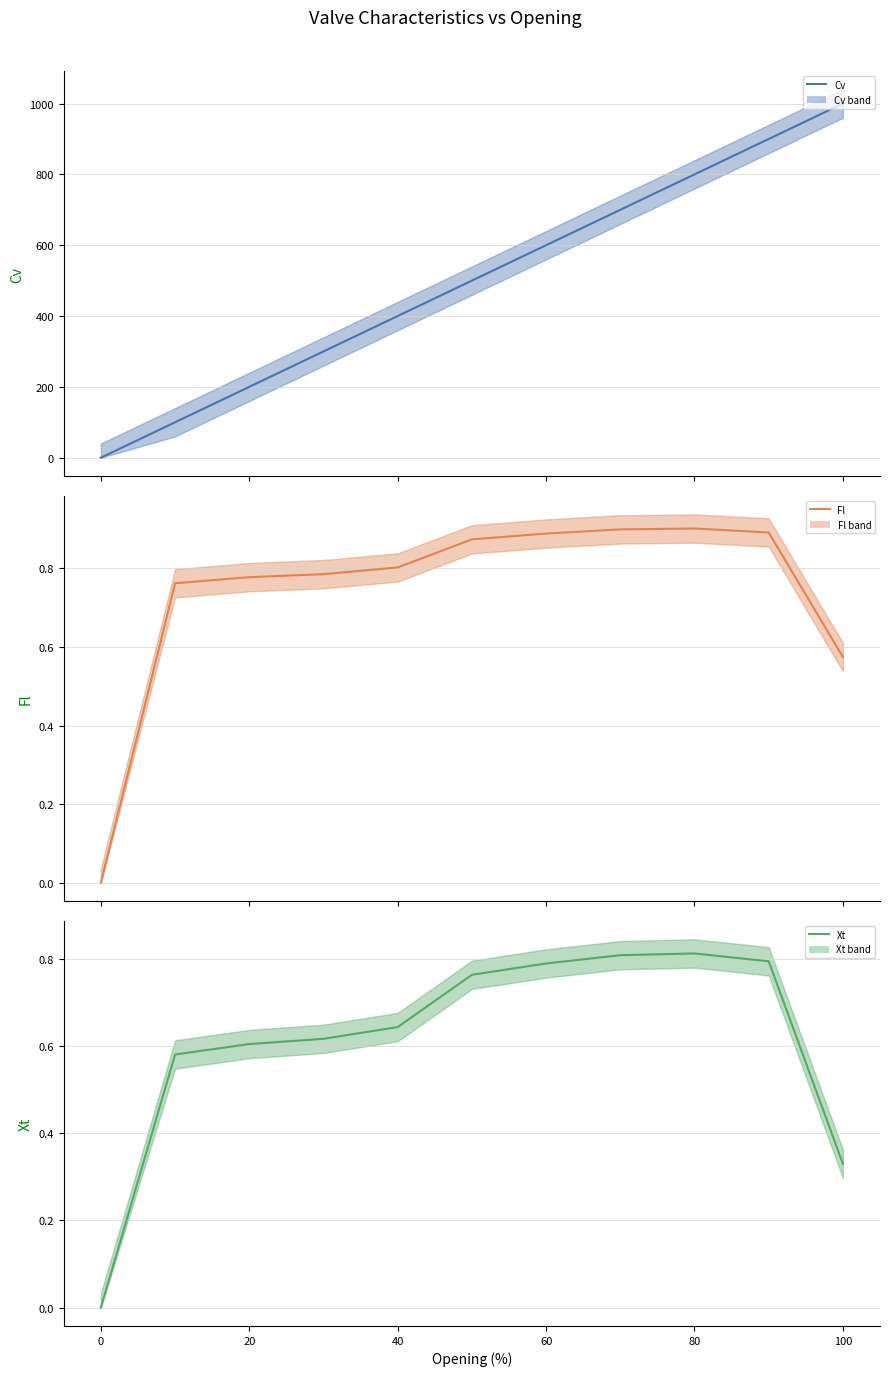

How many data points in Xt (line) are above 0?

10